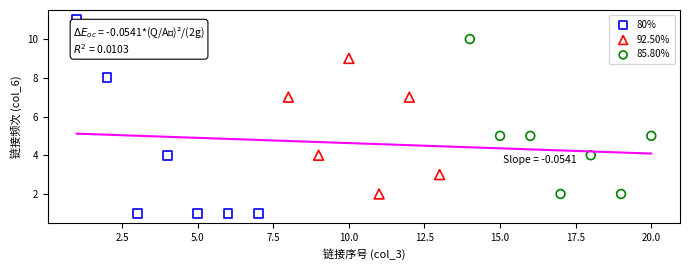

Which series contains the highest Y value?

80%